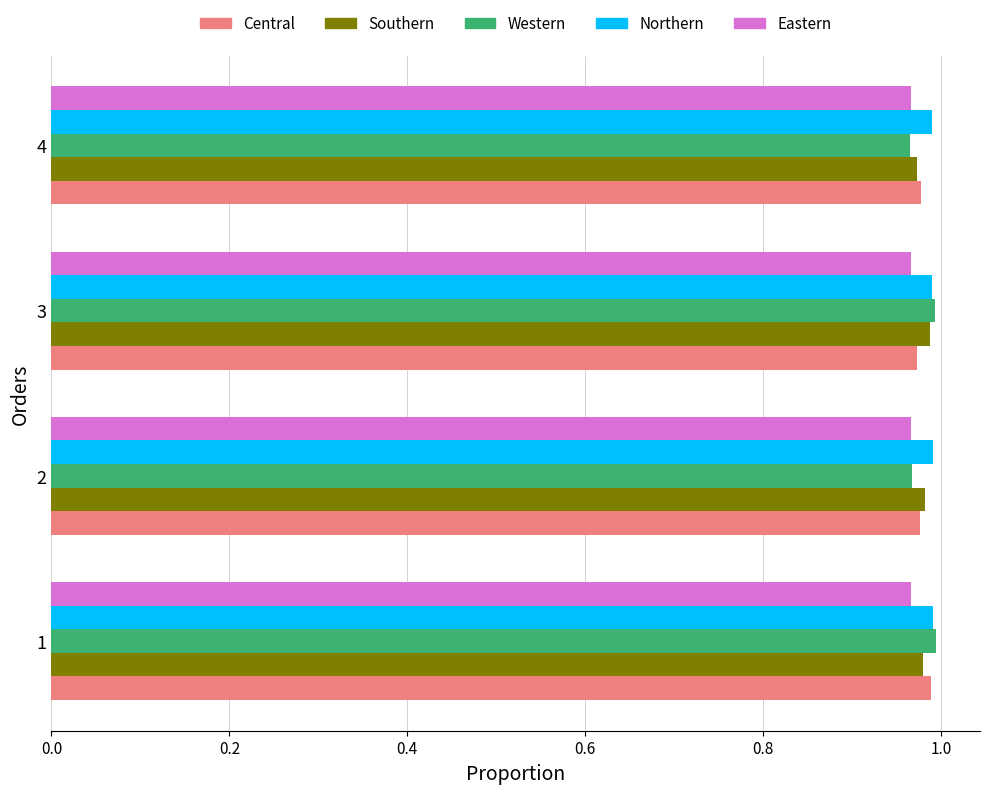

What is the sum of all Northern values?

4.0